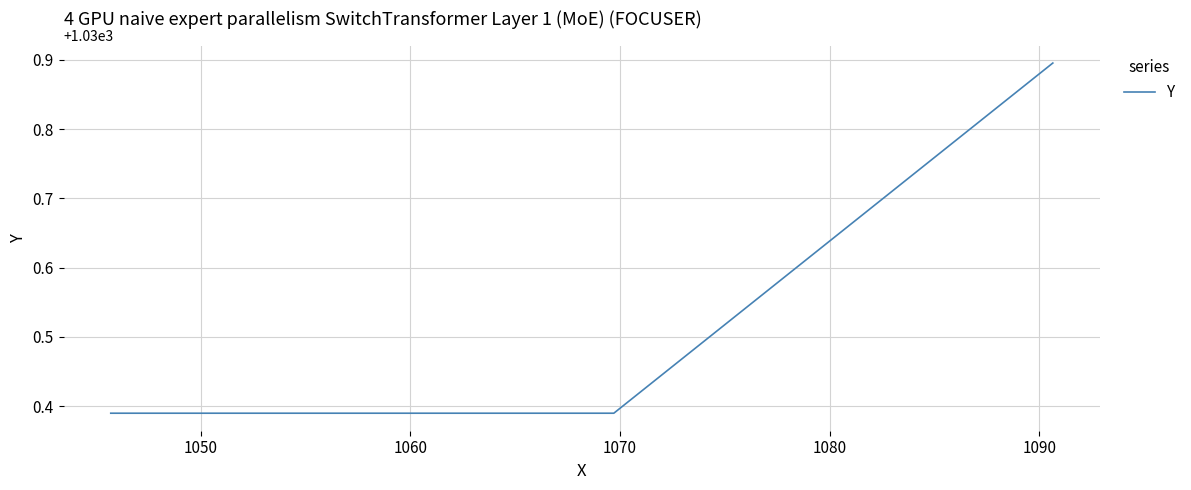

What is the maximum value shown in the chart?

1030.9